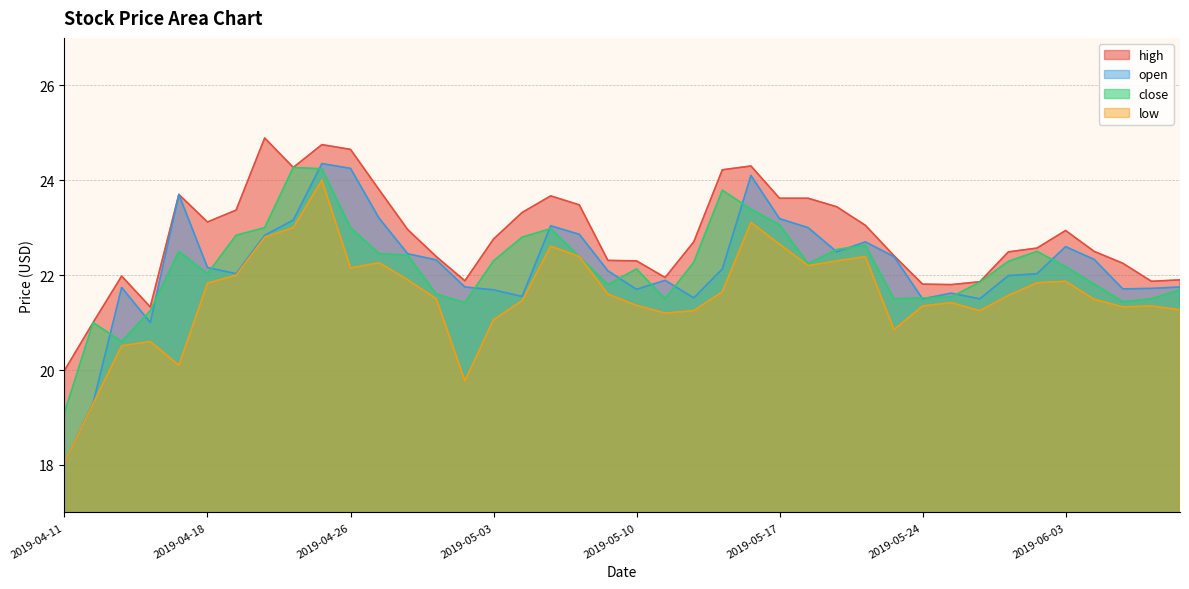

What is the sum of all high values?

913.2